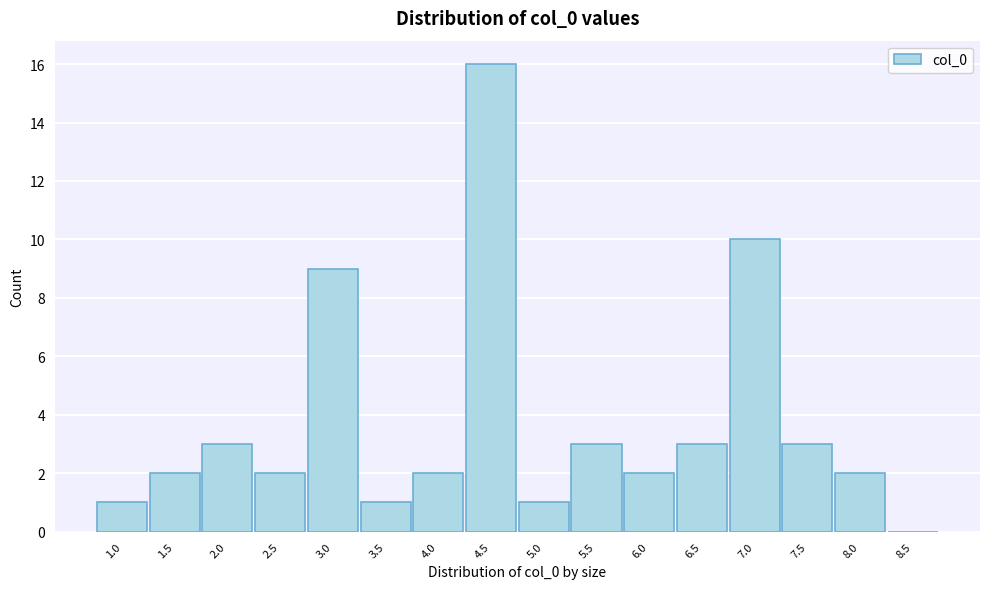

Reading left to right, what are all the values shown in this chart?

1.0=1	1.5=2	2.0=3	2.5=2	3.0=9	3.5=1	4.0=2	4.5=16	5.0=1	5.5=3	6.0=2	6.5=3	7.0=10	7.5=3	8.0=2	8.5=0